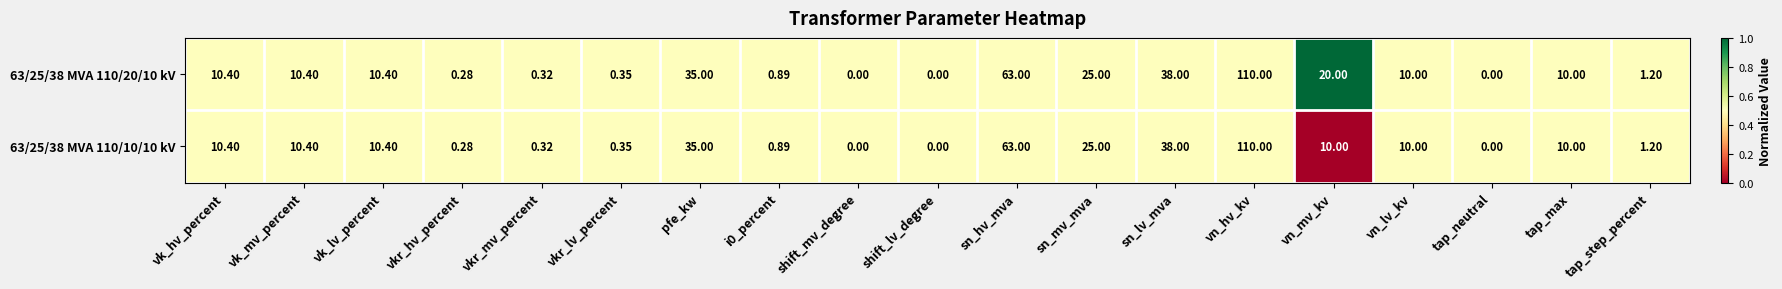

Is the value of 63/25/38 MVA 110/10/10 kV at vk_lv_percent greater than the value of 63/25/38 MVA 110/20/10 kV at shift_mv_degree?

Yes